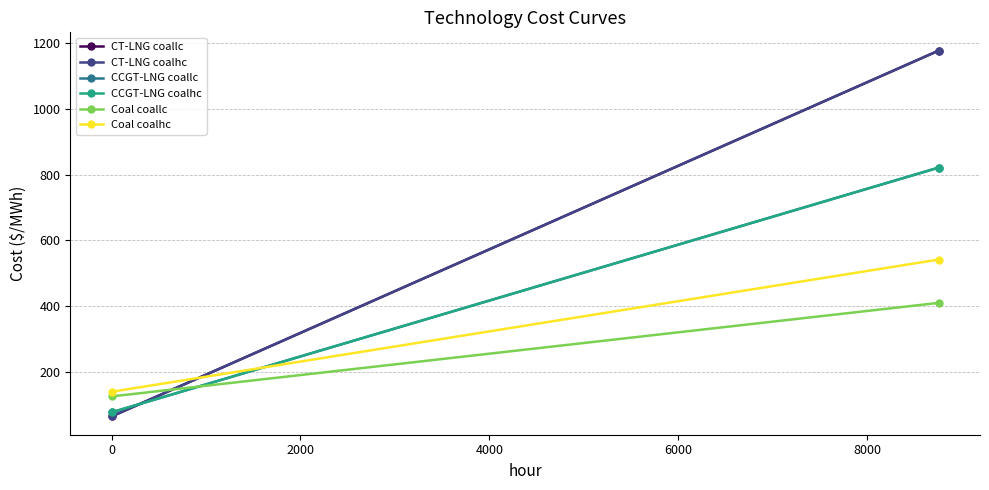

Reading left to right, list all the values displayed in this chart.

CT-LNG coallc: 65.0	1177.3
CT-LNG coalhc: 65.0	1177.3
CCGT-LNG coallc: 77.5	821.6
CCGT-LNG coalhc: 77.5	821.6
Coal coallc: 125.9	410.3
Coal coalhc: 139.9	542.0